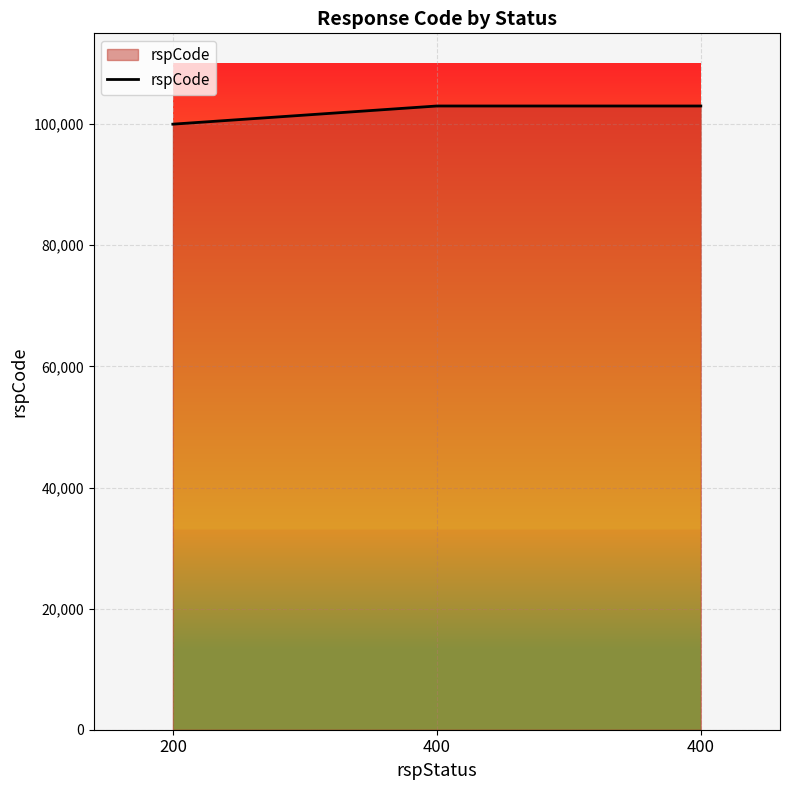

What is the greatest value displayed?

103000